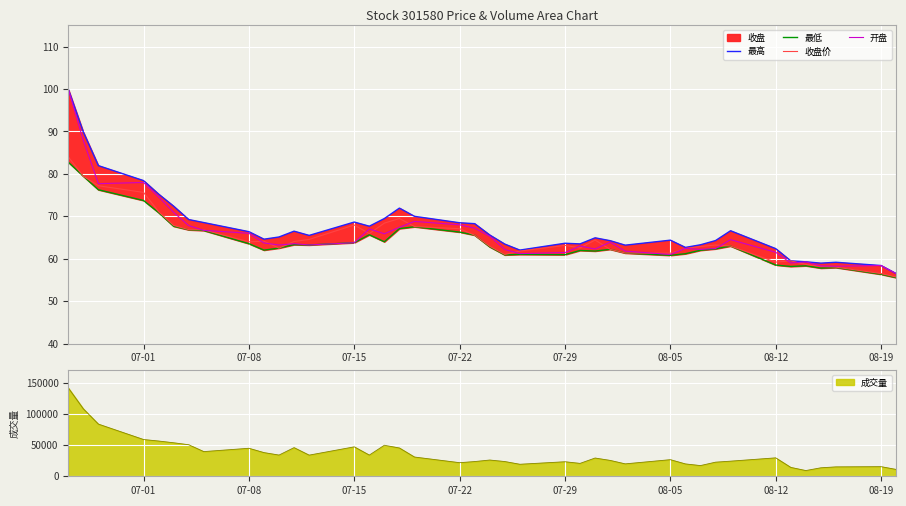

What is the sum of all 最高 values?

2694.3